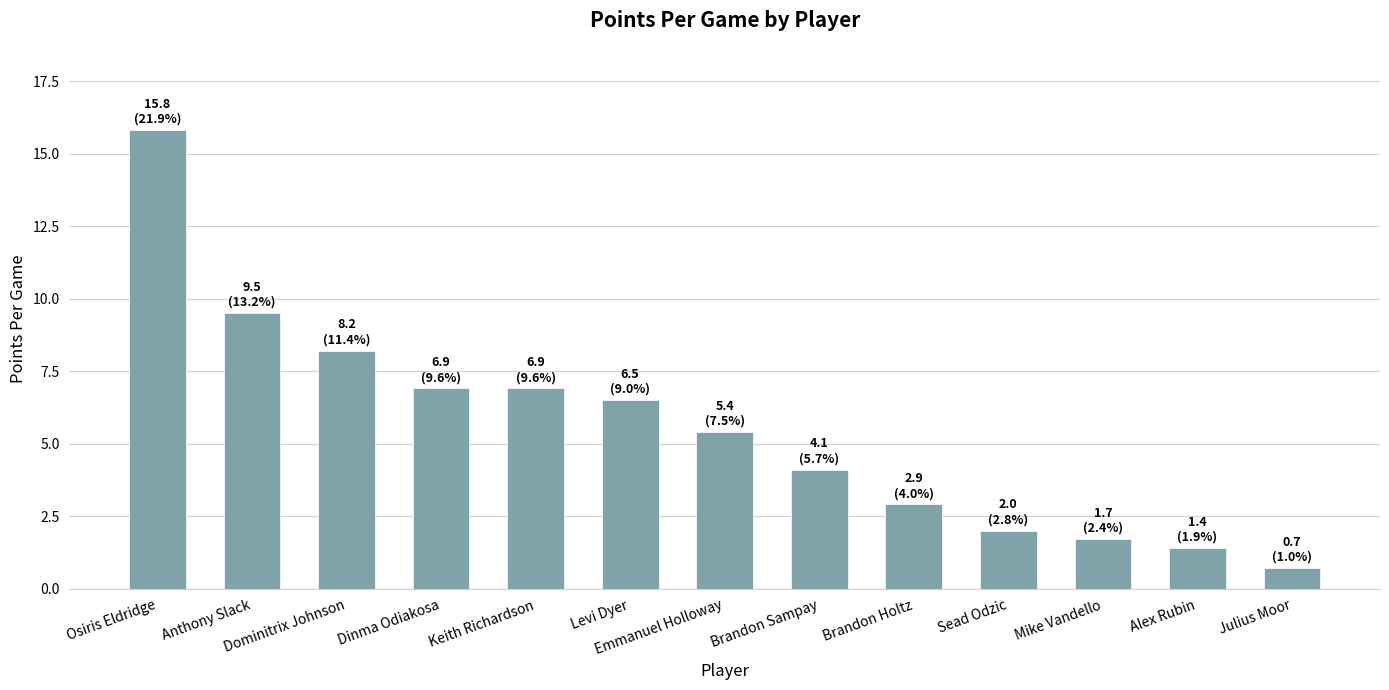

What is the value of the 11th bar from the left?

1.7